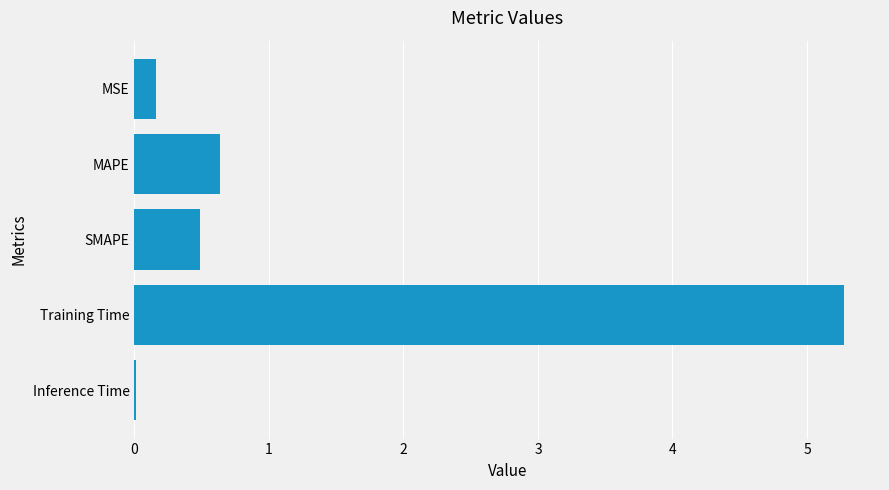

What value does the data have at SMAPE?

0.5